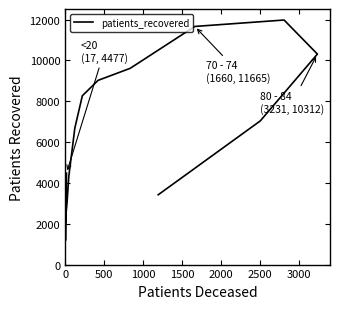

How many interior local peaks (higher than both neighbors) does the data have?

1